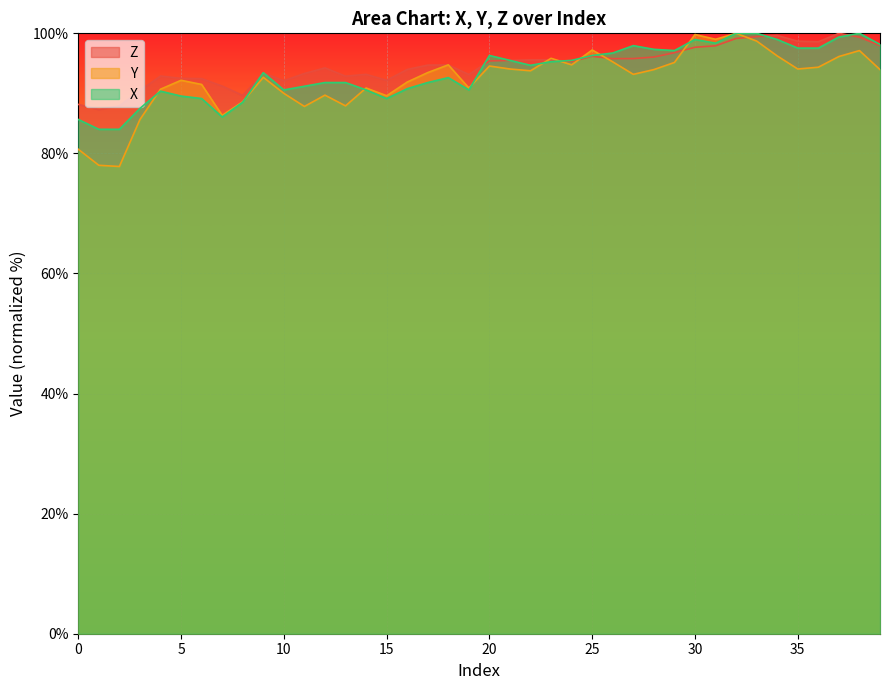

Where is the first local maximum for X?

4